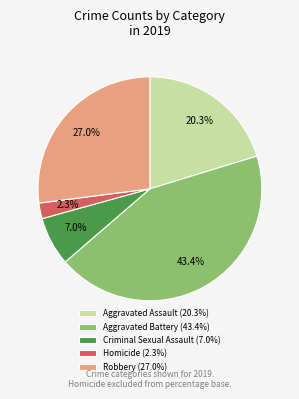

Rank the categories by value from highest to lowest.

Aggravated Battery, Robbery, Aggravated Assault, Criminal Sexual Assault, Homicide